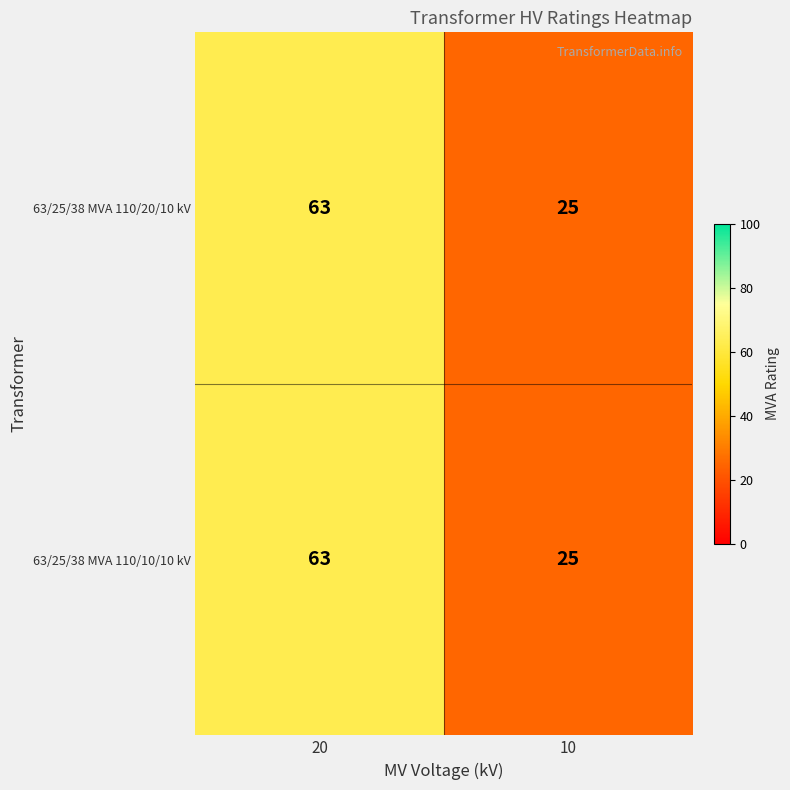

What is the smallest value displayed?

25